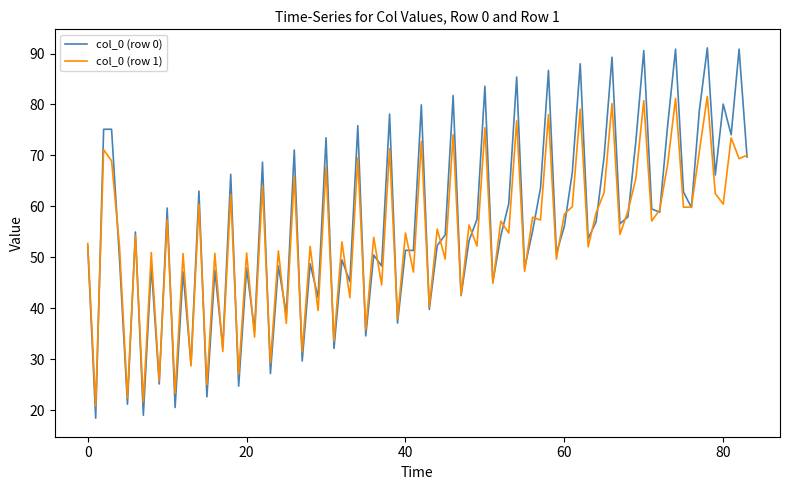

What are all the series names shown in the legend?

col_0 (row 0), col_0 (row 1)